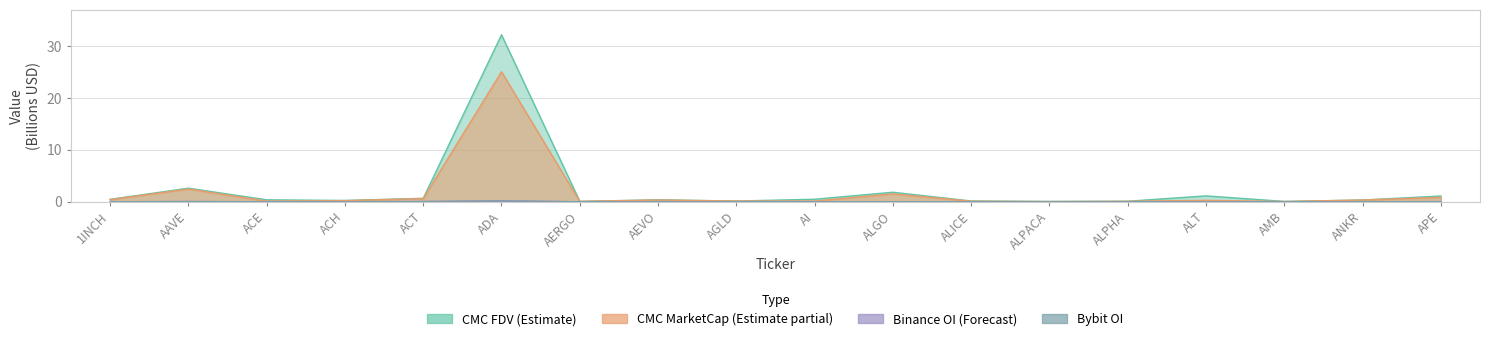

Rank the series at ACE from highest to lowest value.

CMC_FDV, CMC_MarketCap, Binance_OI, Bybit_OI